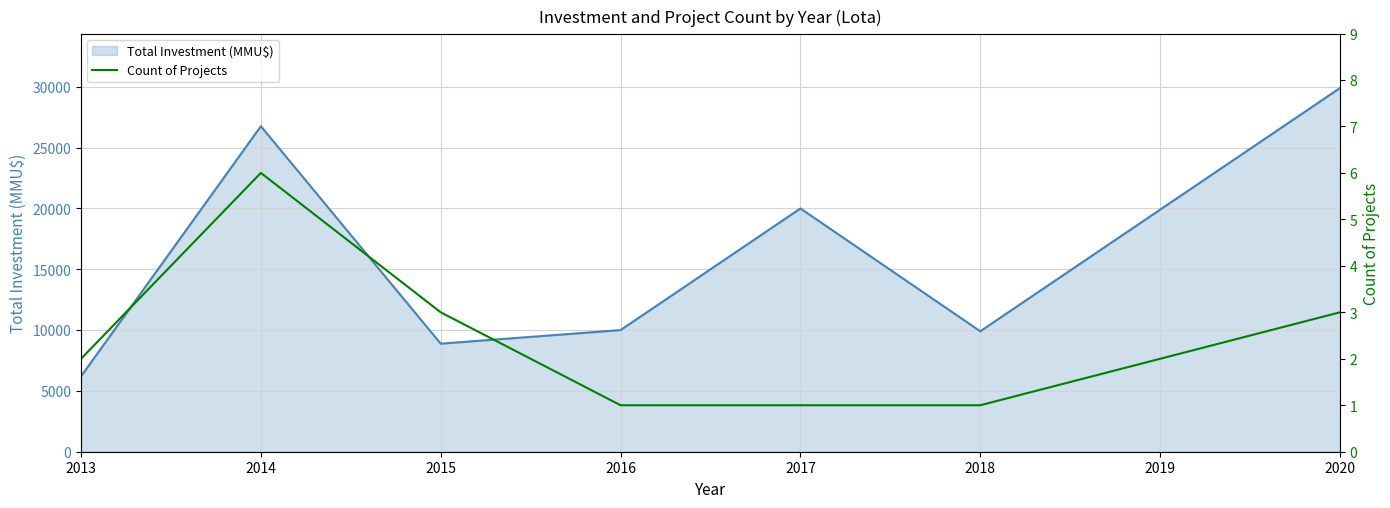

How many interior local peaks does the Count of Projects series have?

1